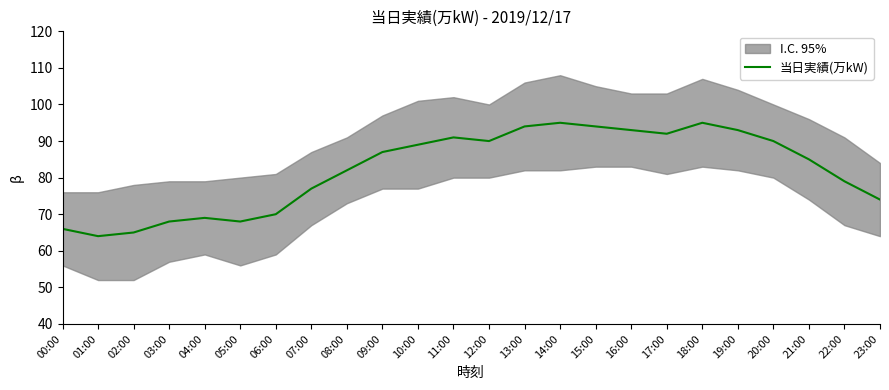

Which category has the highest value across all series?

14:00